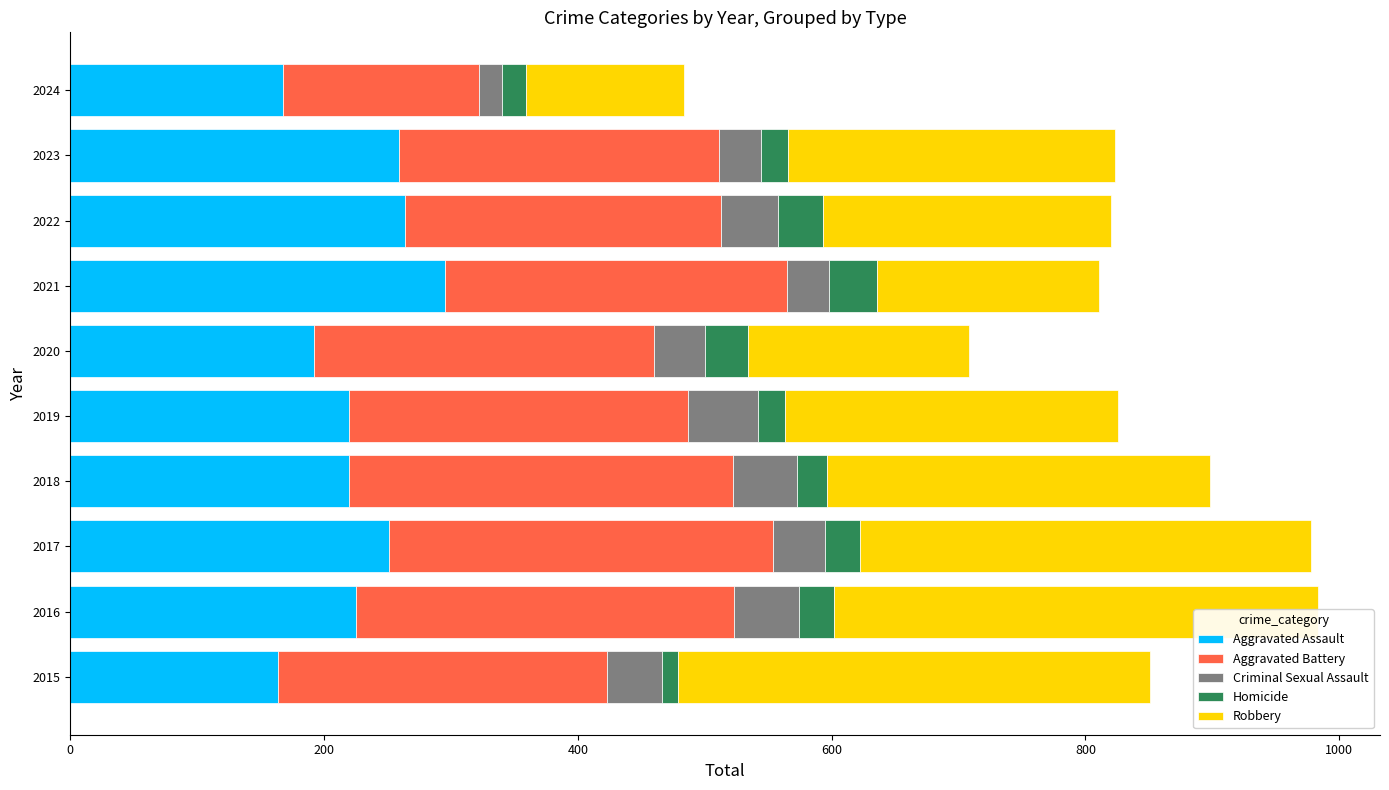

What is the difference between the maximum and second lowest values in the Robbery series?

207